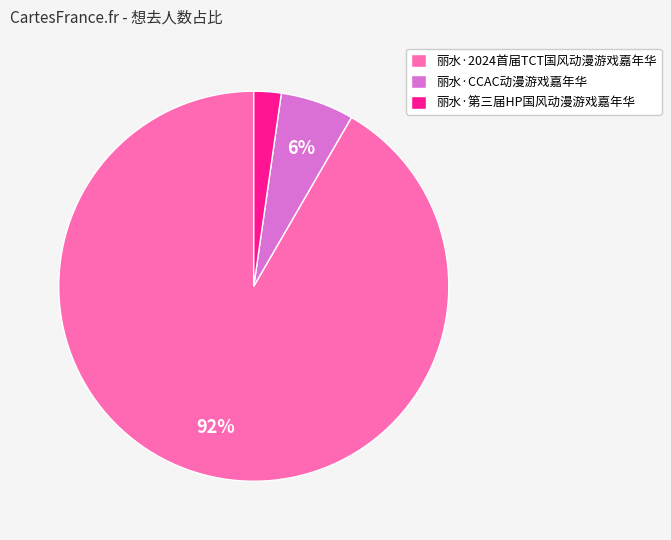

Which category accounts for the majority?

丽水·2024首届TCT国风动漫游戏嘉年华